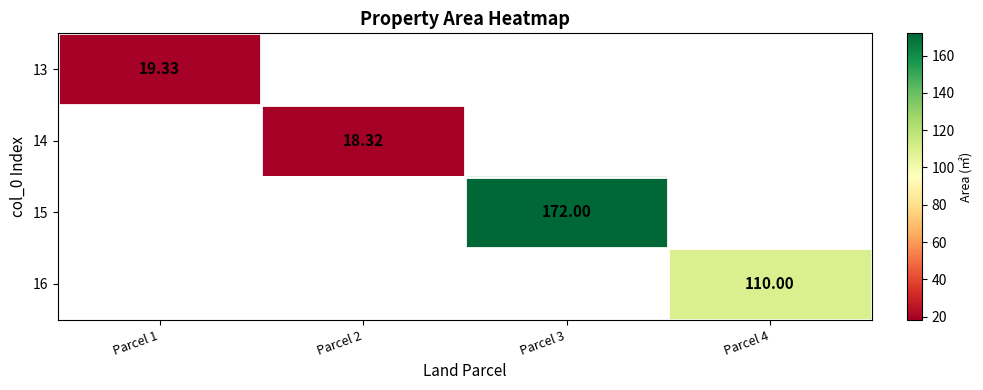

What is the minimum value for 13?

19.3